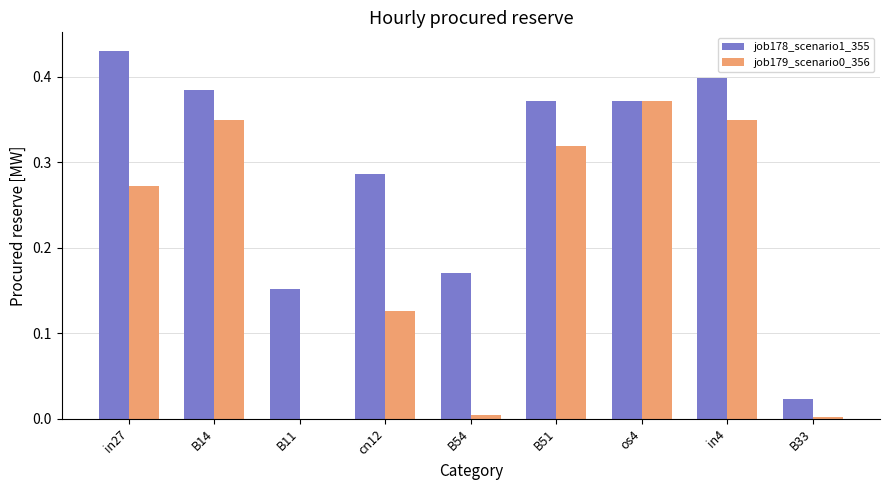

What is the sum of the job179_scenario0_356 values at in27 and in4?

0.6